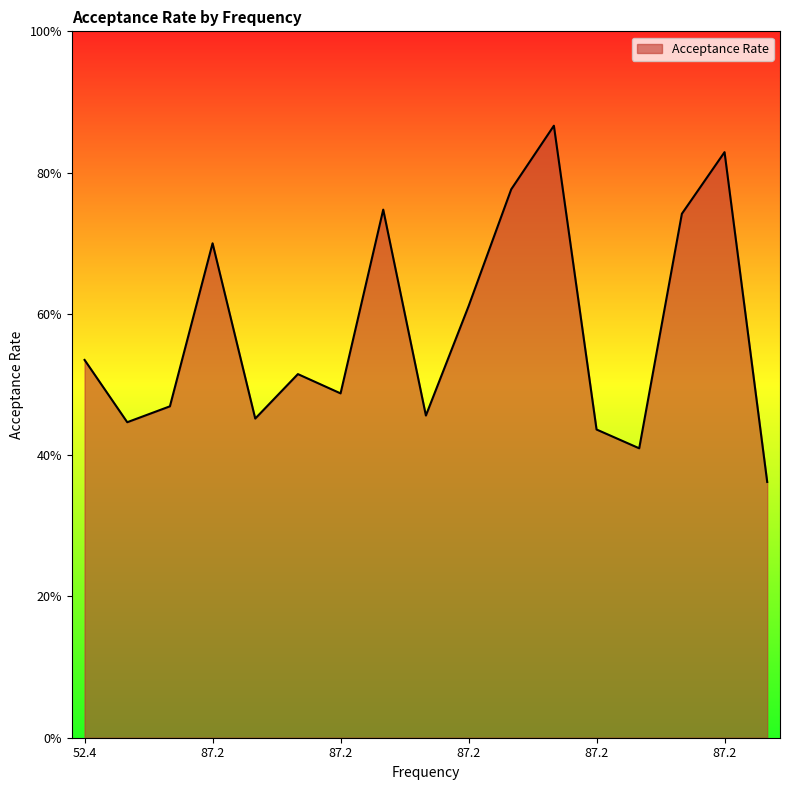

At which category does the data reach its first local valley?

87.2